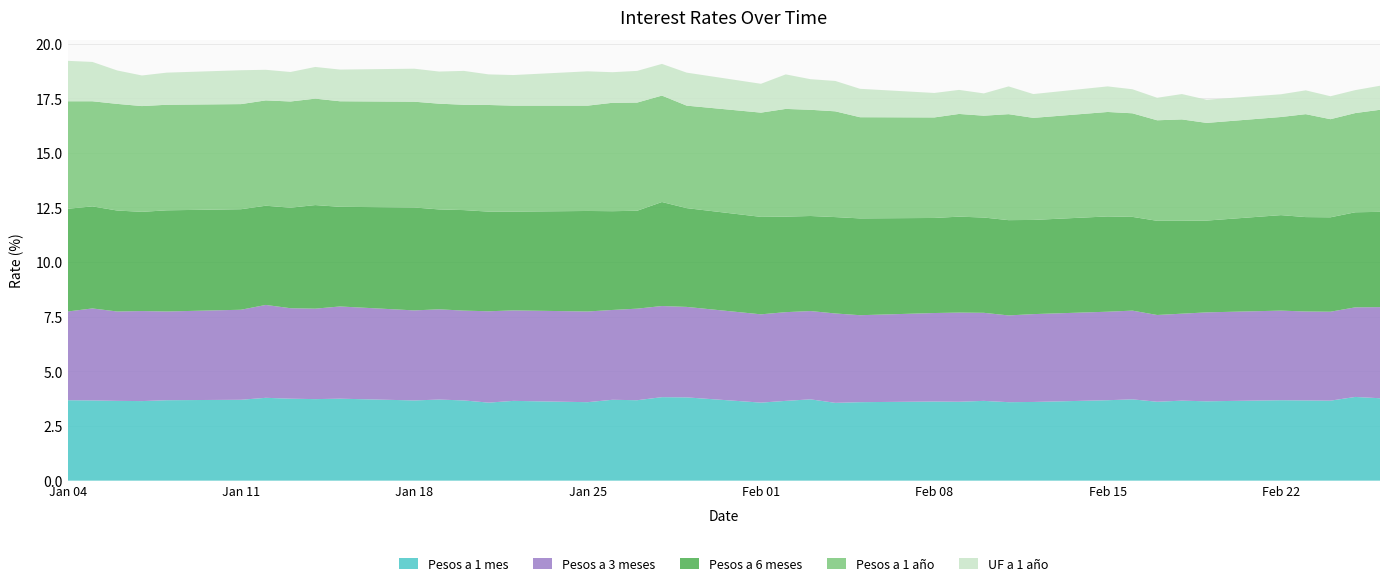

Reading right to left, transcribe all the data shown in this chart.

Pesos a 1 mes: 3.8	3.8	3.7	3.7	3.7	3.6	3.7	3.6	3.7	3.7	3.6	3.6	3.6	3.6	3.6	3.6	3.6	3.7	3.6	3.6	3.8	3.8	3.7	3.7	3.6	3.6	3.6	3.7	3.7	3.7	3.8	3.7	3.8	3.8	3.7	3.7	3.6	3.6	3.7	3.7
Pesos a 3 meses: 4.2	4.1	4.1	4.1	4.1	4.1	4.0	4.0	4.1	4.0	4.0	4.0	4.0	4.1	4.0	4.0	4.1	4.0	4.1	4.0	4.1	4.2	4.2	4.1	4.2	4.1	4.2	4.1	4.1	4.1	4.2	4.1	4.1	4.2	4.1	4.1	4.1	4.1	4.2	4.1
Pesos a 6 meses: 4.4	4.3	4.3	4.3	4.4	4.2	4.2	4.3	4.3	4.4	4.3	4.4	4.4	4.4	4.3	4.4	4.4	4.3	4.4	4.5	4.5	4.8	4.5	4.5	4.6	4.5	4.6	4.6	4.6	4.7	4.6	4.7	4.6	4.5	4.6	4.6	4.5	4.6	4.7	4.7
Pesos a 1 año: 4.7	4.5	4.5	4.7	4.5	4.5	4.6	4.6	4.7	4.8	4.7	4.8	4.7	4.7	4.6	4.6	4.8	4.9	4.9	4.8	4.7	4.9	5.0	5.0	4.8	4.8	4.9	4.8	4.8	4.8	4.8	4.9	4.9	4.8	4.8	4.8	4.8	4.9	4.8	4.9
UF a 1 año: 1.1	1.1	1.1	1.1	1.0	1.1	1.2	1.0	1.1	1.2	1.1	1.3	1.0	1.1	1.1	1.3	1.4	1.4	1.6	1.3	1.5	1.4	1.4	1.4	1.6	1.4	1.4	1.6	1.5	1.5	1.4	1.4	1.4	1.4	1.6	1.5	1.4	1.5	1.8	1.9